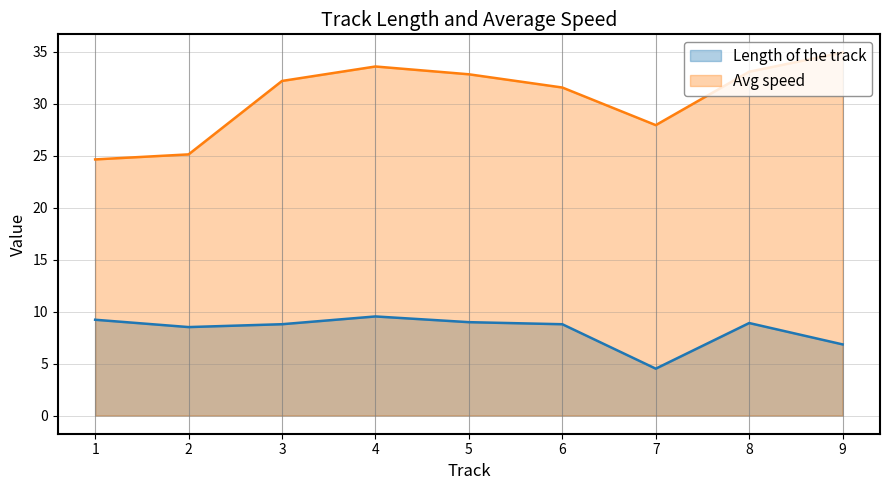

What are all the series names shown in the legend?

Length of the track, Avg speed